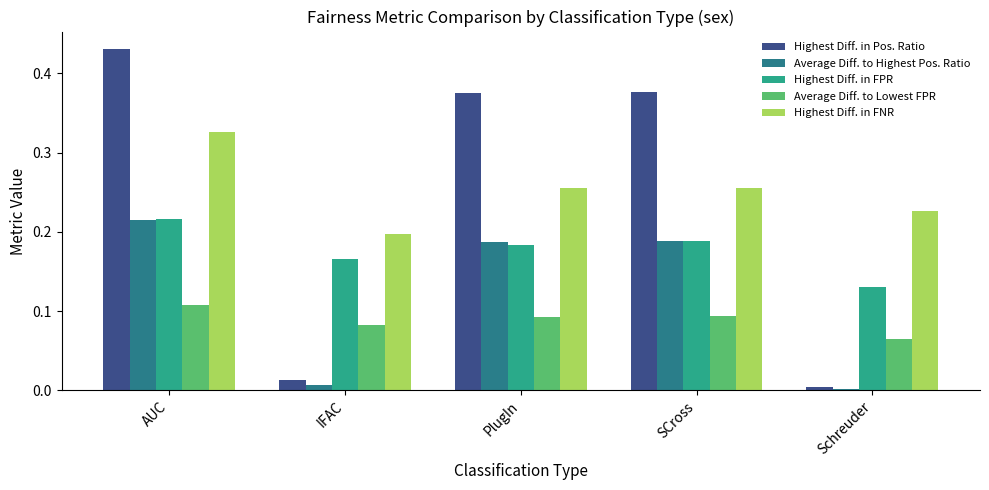

Which series has the widest spread of values?

Highest Diff. in Pos. Ratio